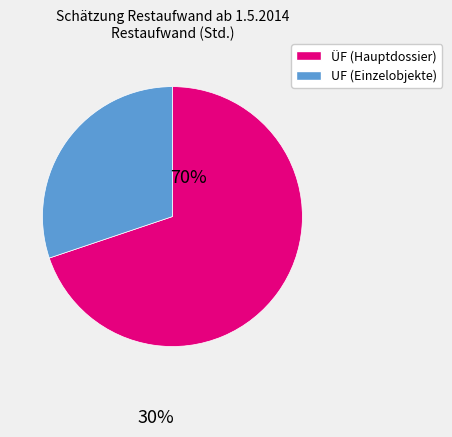

Does any single category account for the majority?

Yes